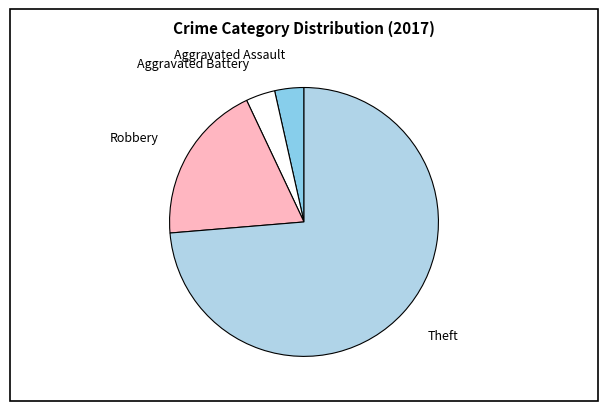

How many slices are in this pie chart?

4